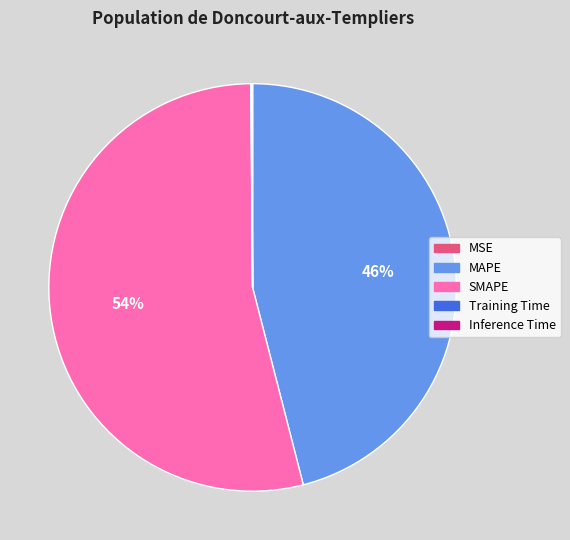

Which slice is the largest?

SMAPE